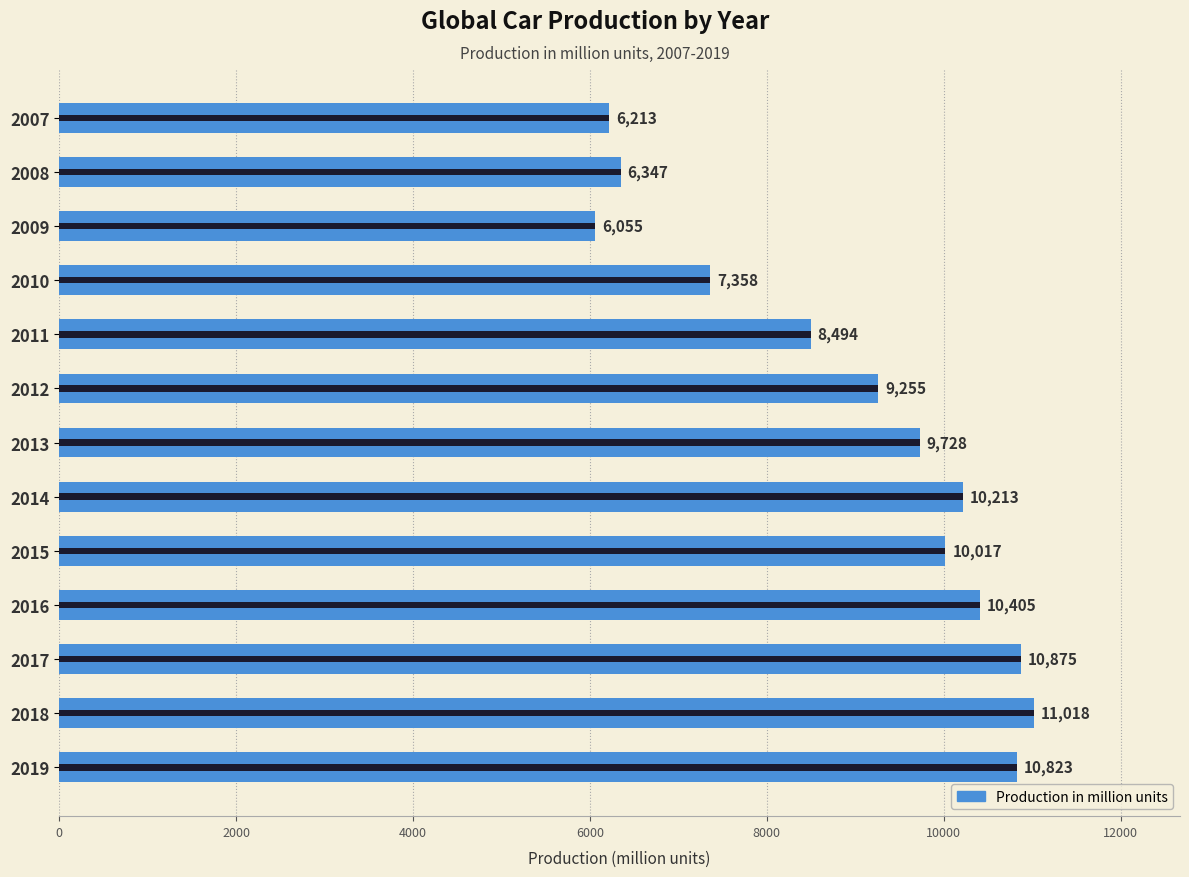

Is it true that the value at 2017 is 2768?

False